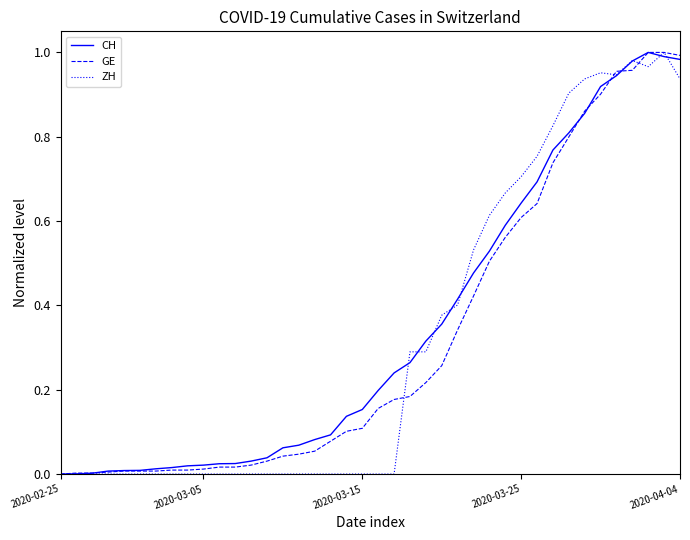

Is this an area chart (filled region under the line)?

No